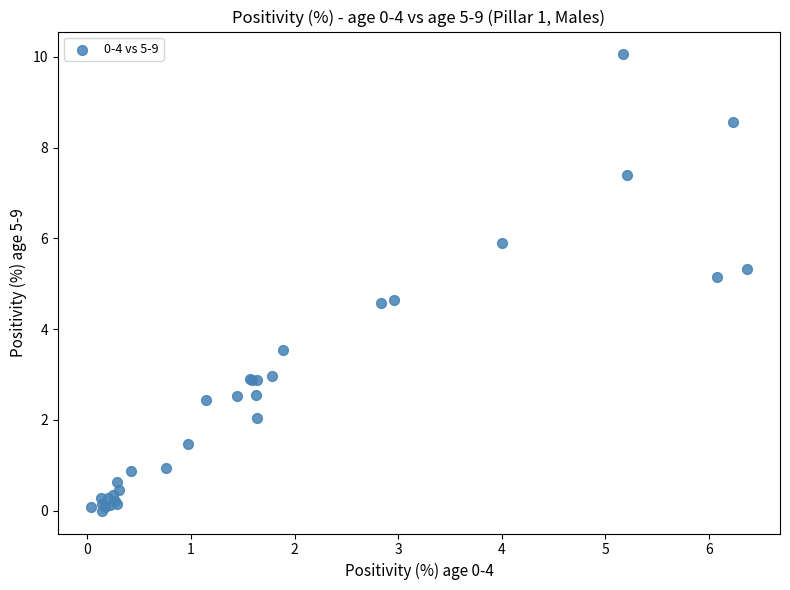

What Y value in the scatter plot is closest to 5?

5.2